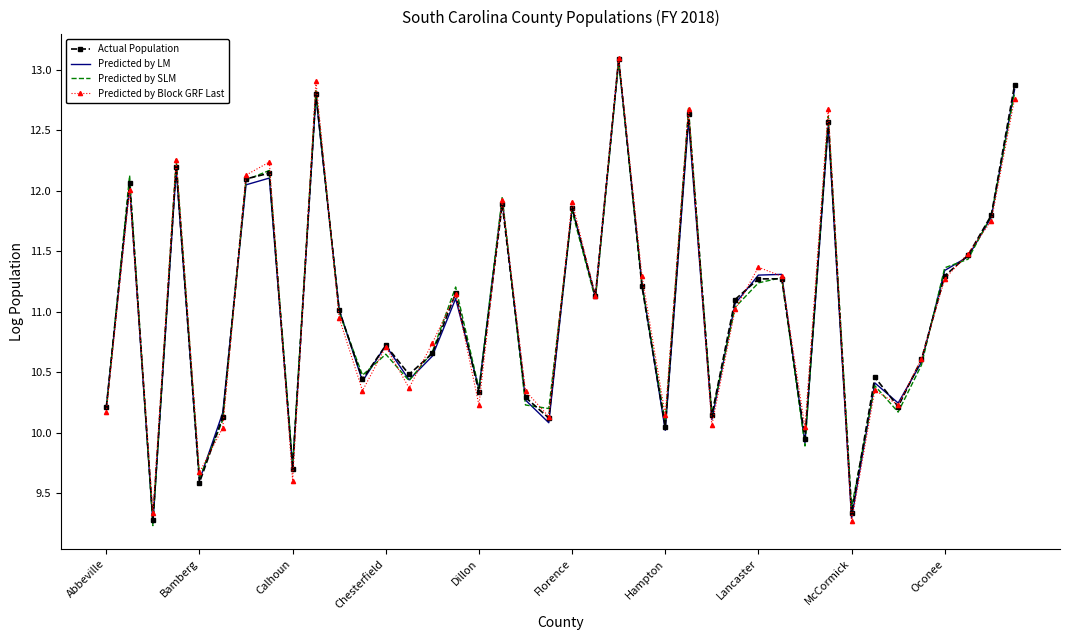

How many interior local valleys does the Actual Population series have?

13